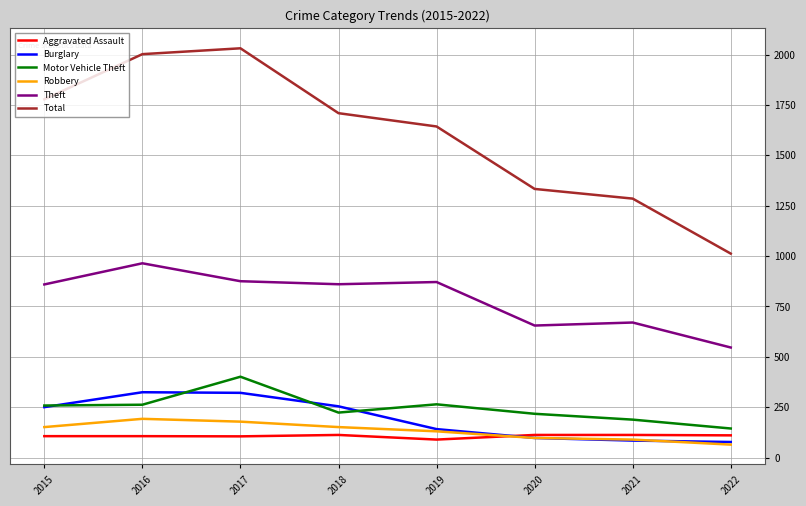

What is the smallest value displayed?

64